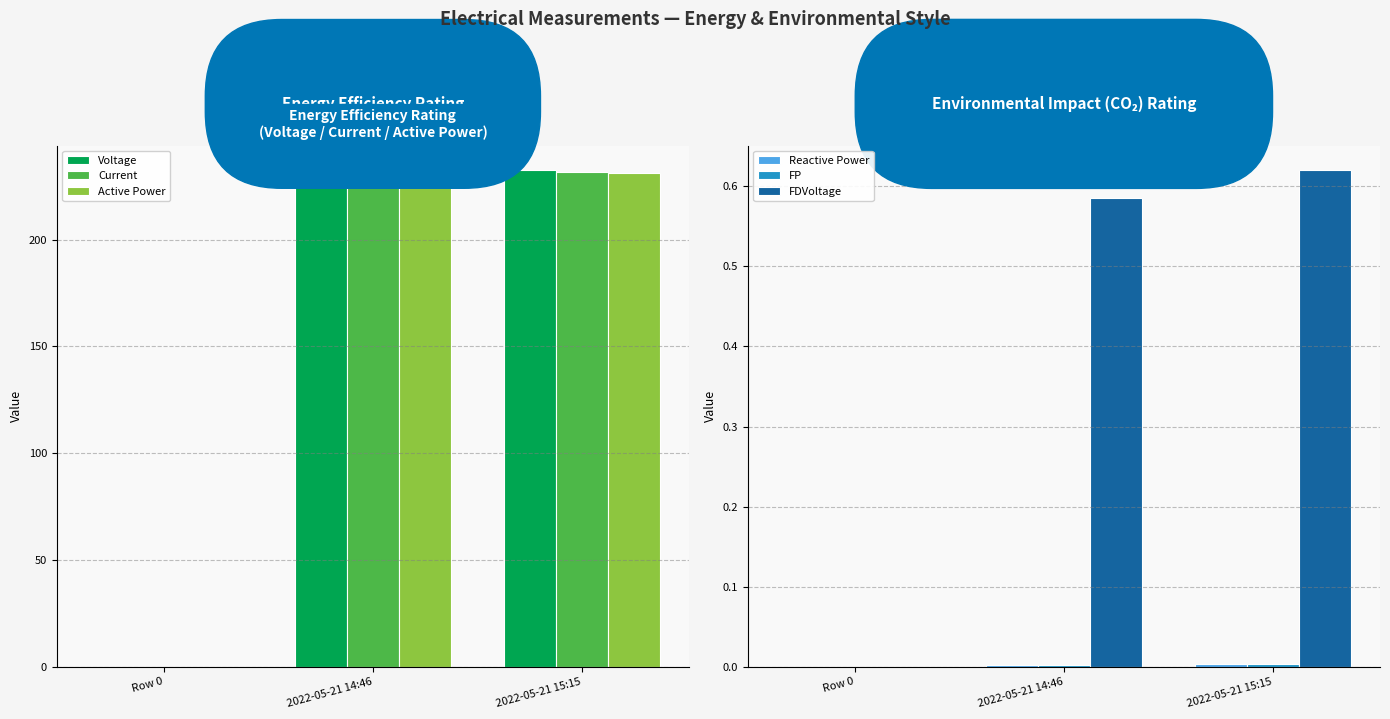

At which label does Voltage first exceed 228?

2022-05-21 14:46